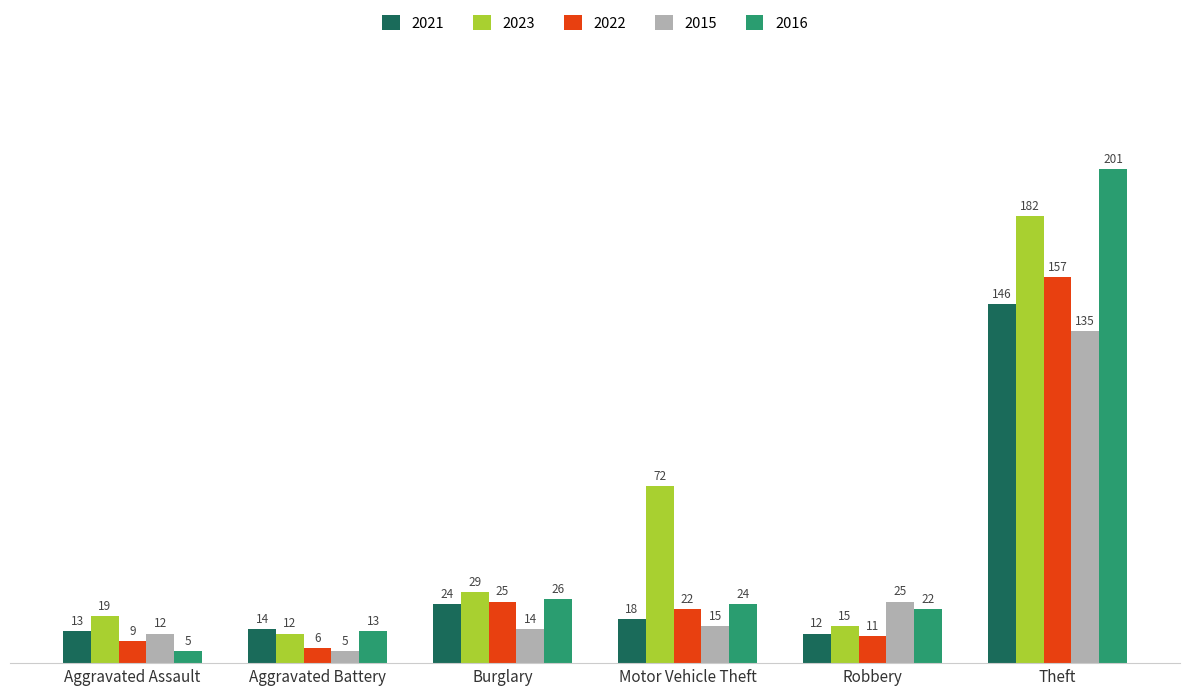

What is the value of the 2016 bar at the 1st from the left?

5